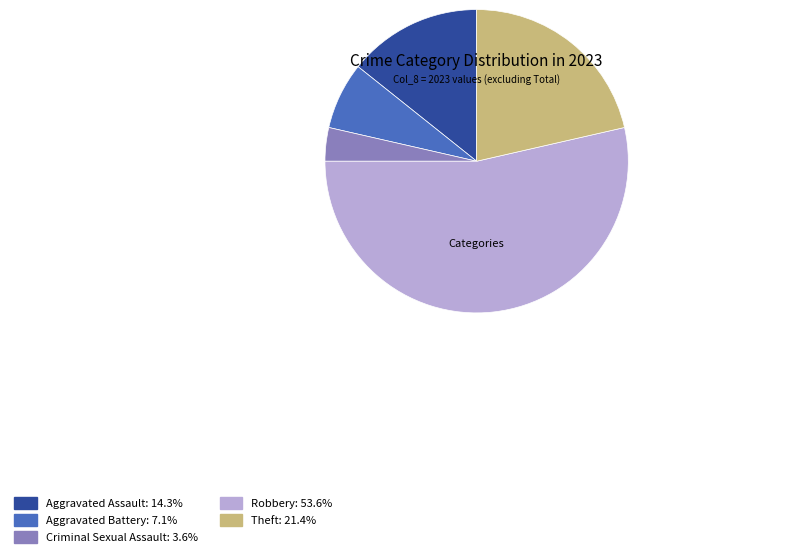

How many segments does this pie chart have?

5